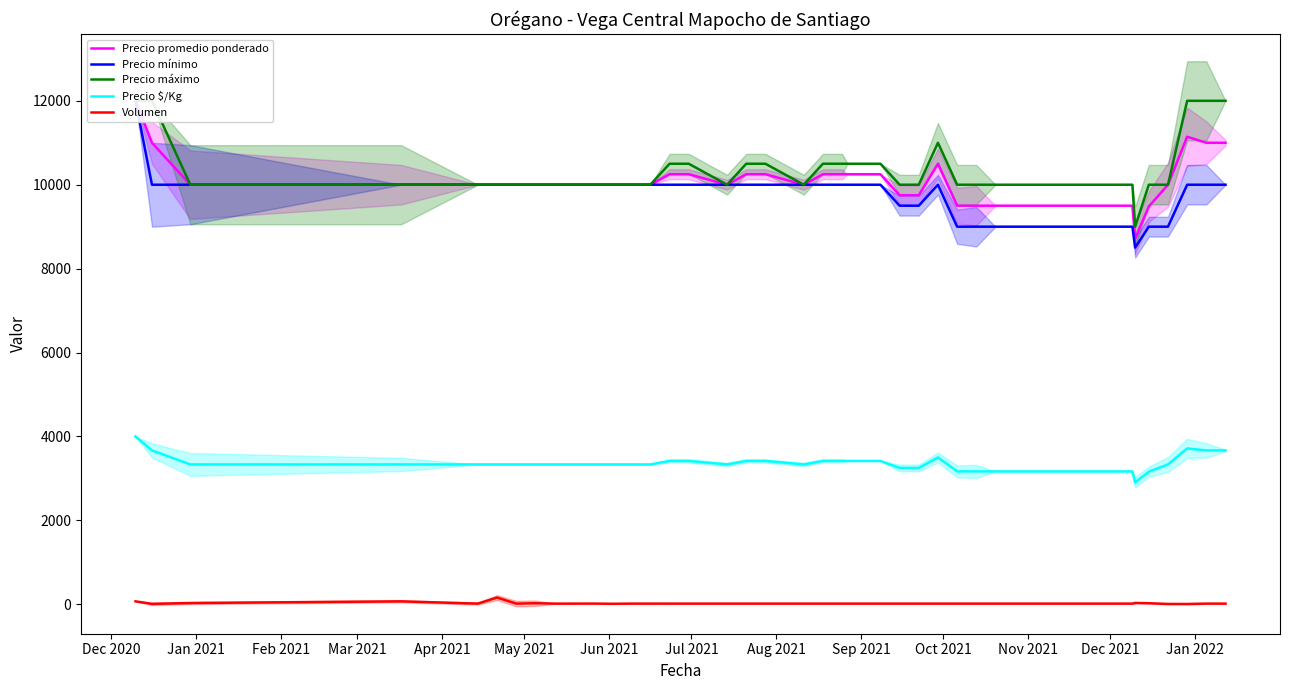

How many values in the Precio mínimo series are below 10000?

12